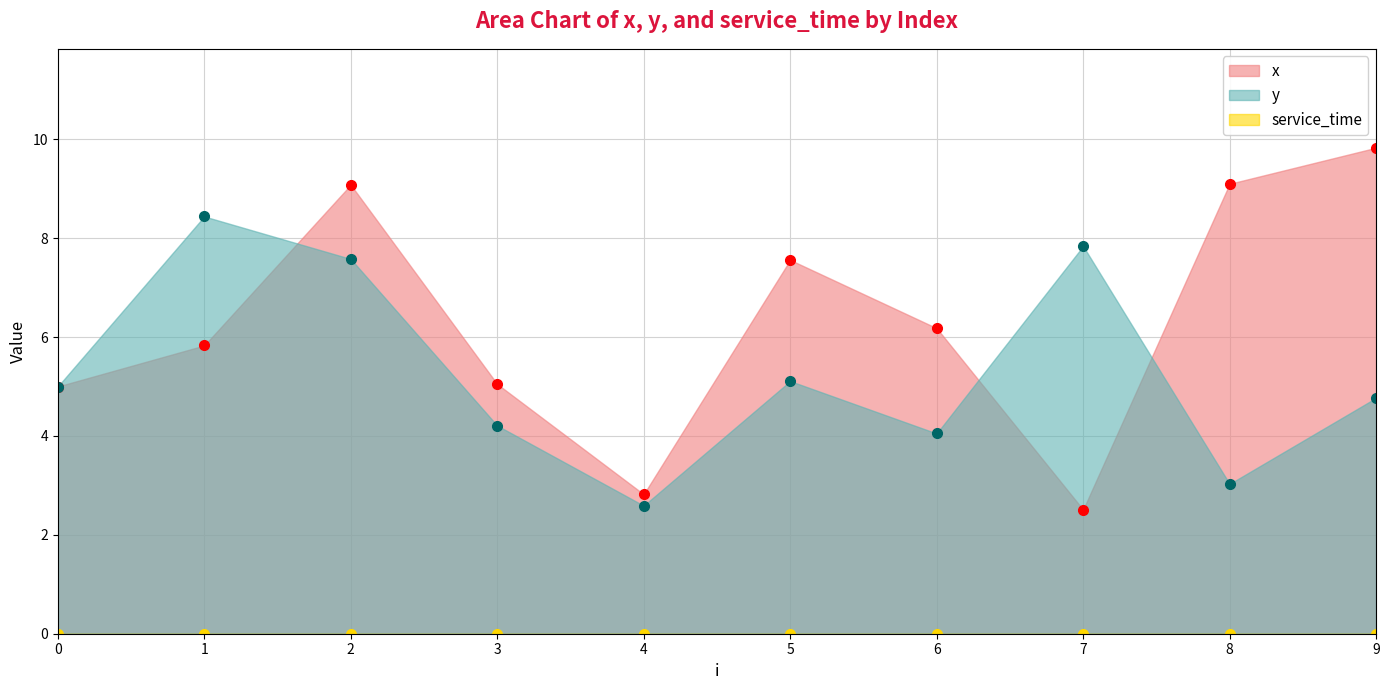

The y series shows 5.0 at 0. True or false?

True